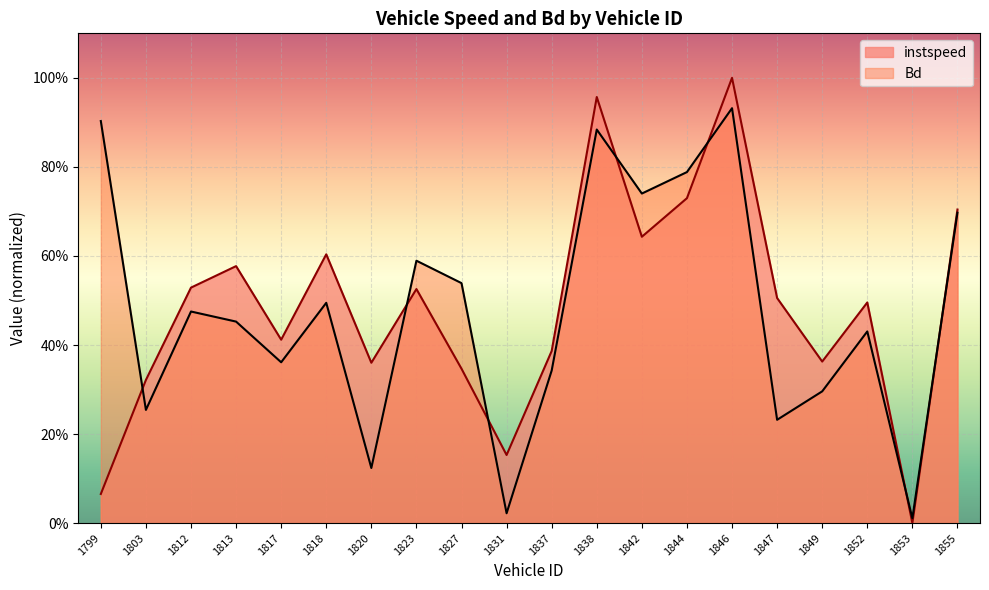

Is the value of Bd at 1813 greater than the value of instspeed at 1823?

No